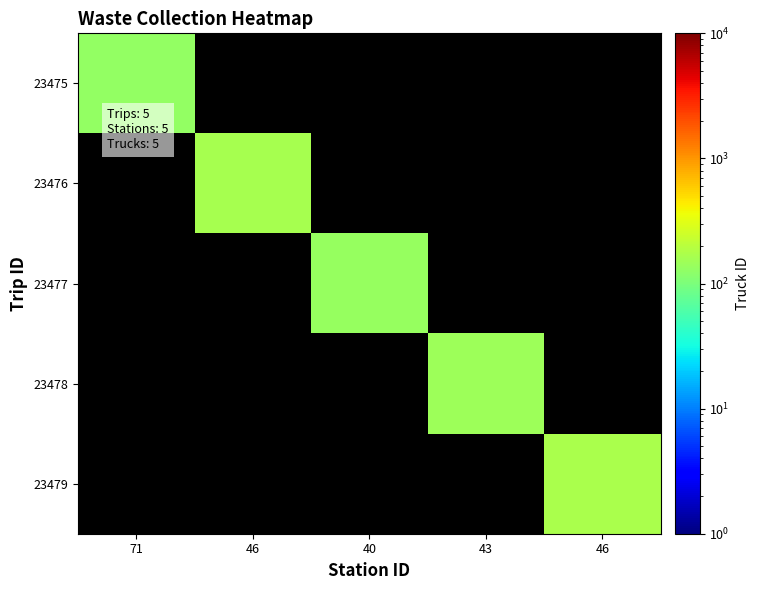

At how many categories does at least one series exceed 134?

3